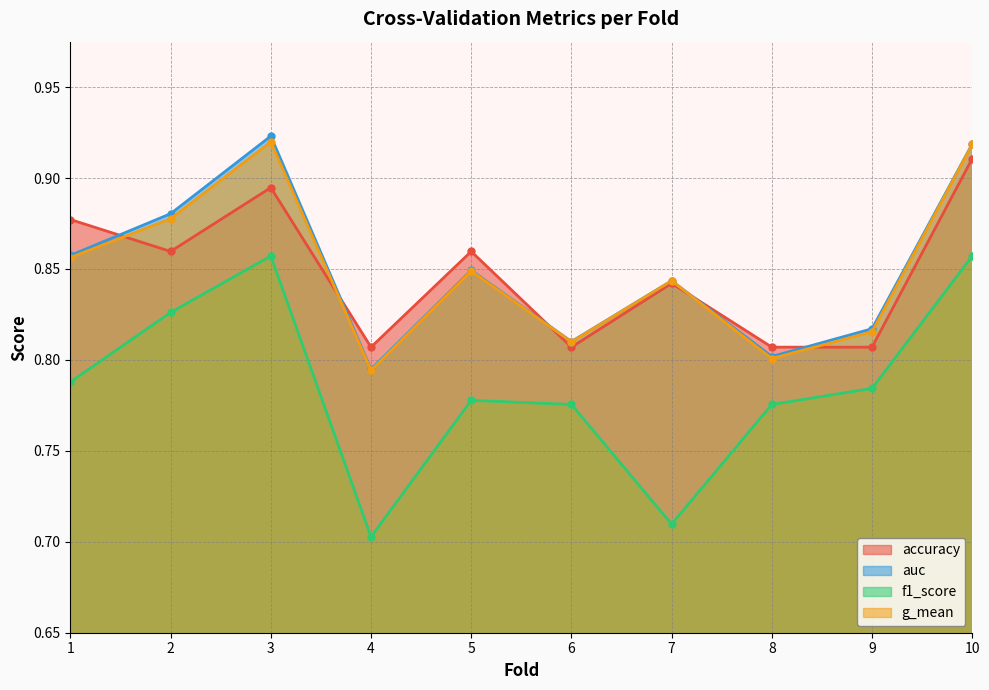

Does the chart have visible grid lines?

Yes